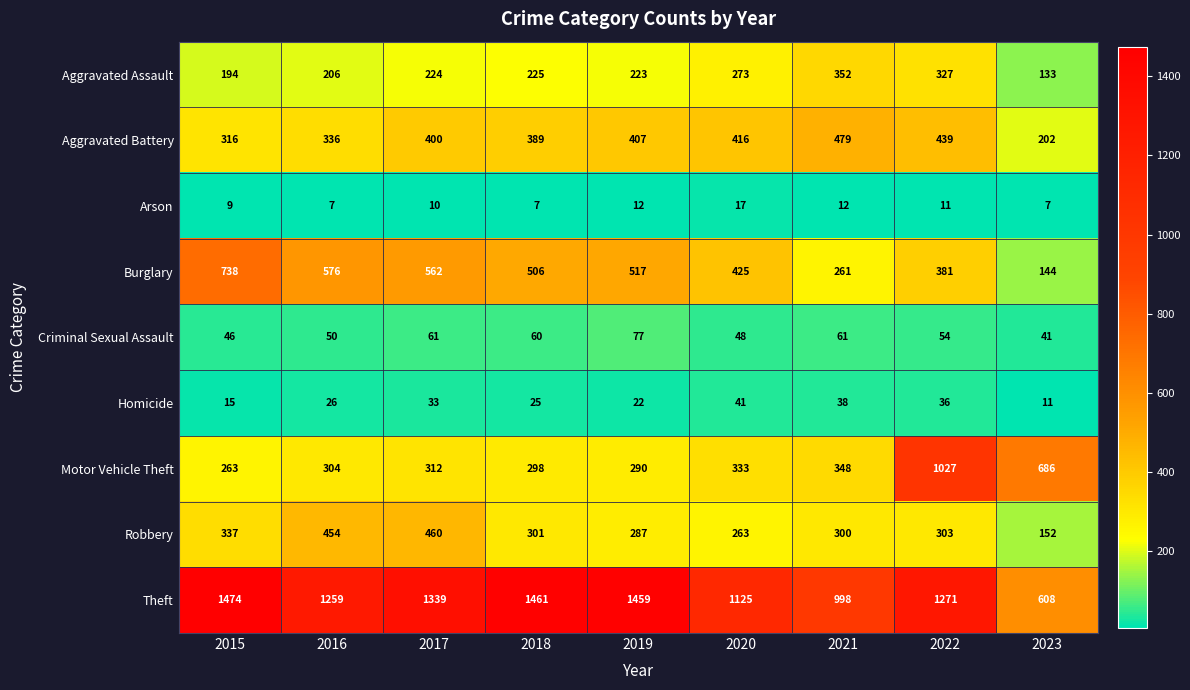

Where is Motor Vehicle Theft nearest to the value 645?

2023